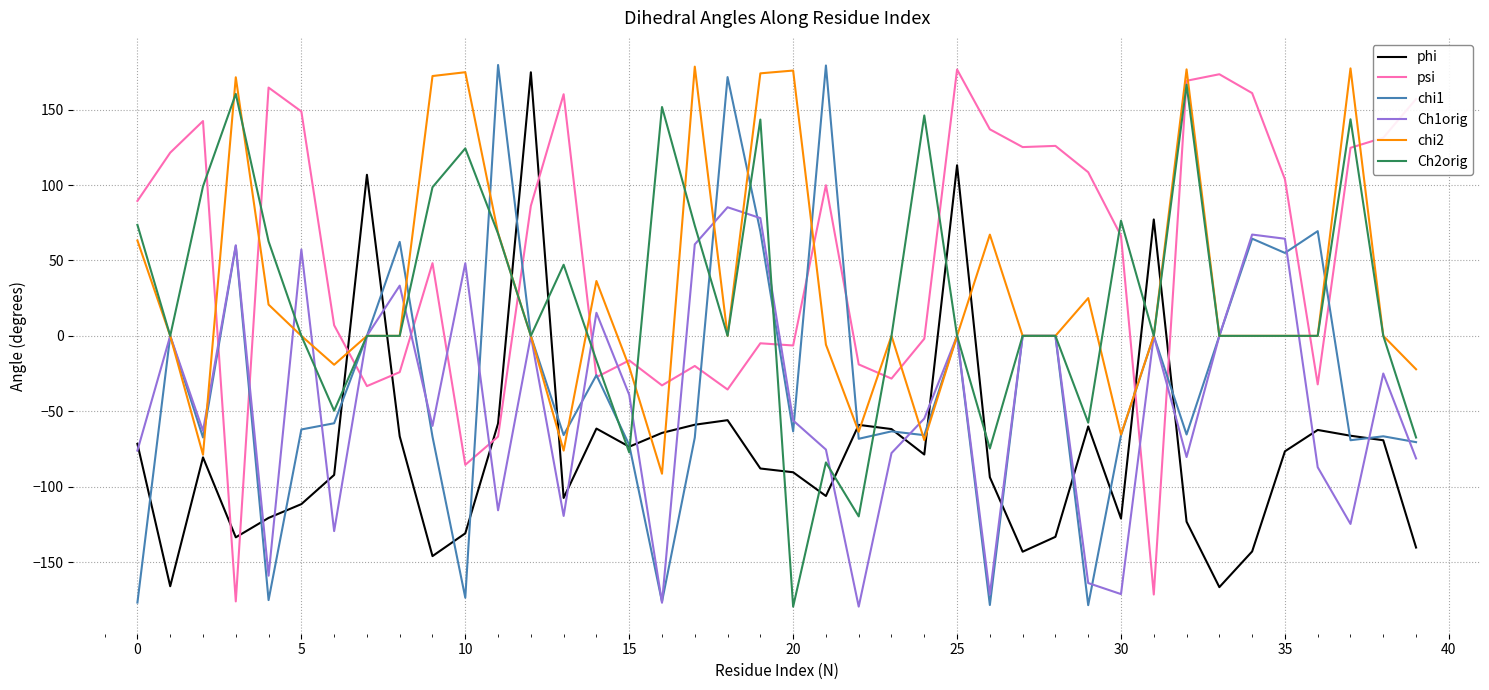

True or false: Ch1orig has more than 2 points higher than both neighbors.

True